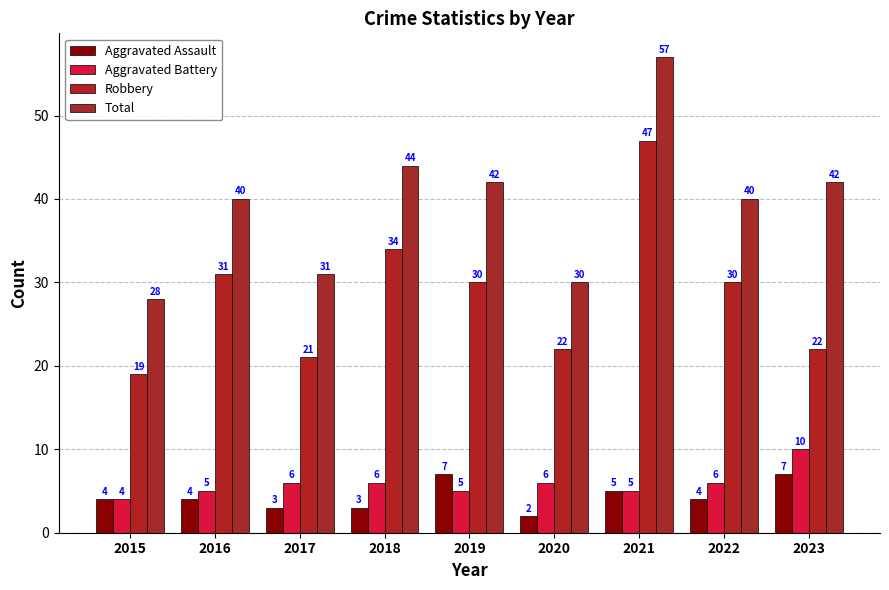

What is the value of the Aggravated Battery bar at the 2nd from the left?

5